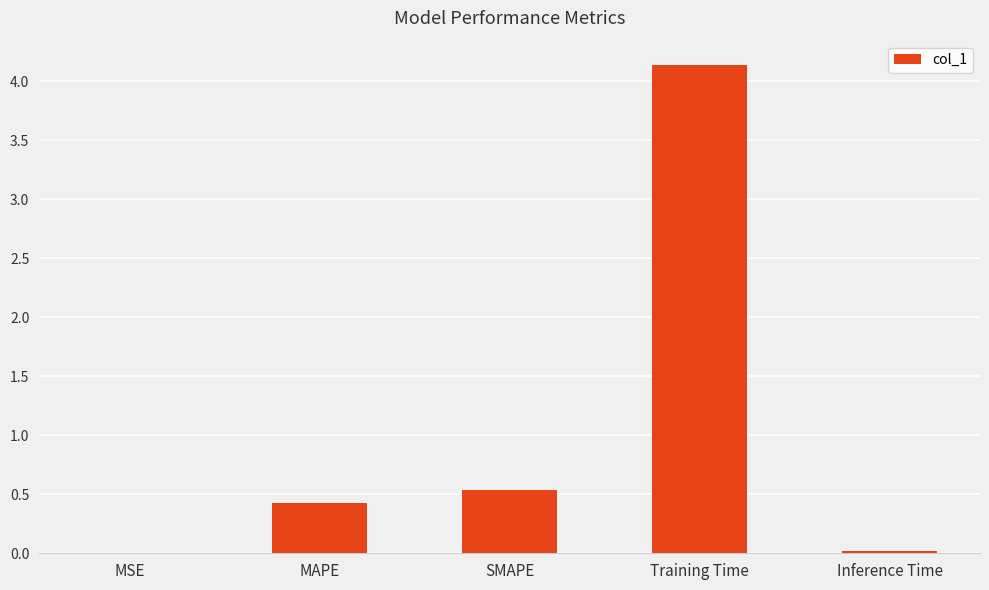

What is the sum of all values?

5.1